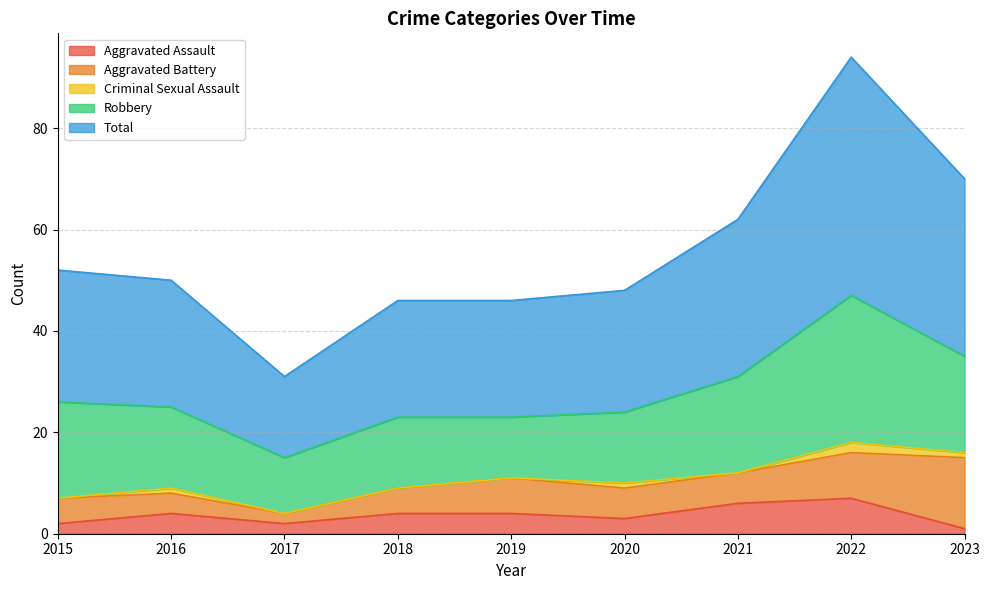

What is the maximum value for Criminal Sexual Assault?

2